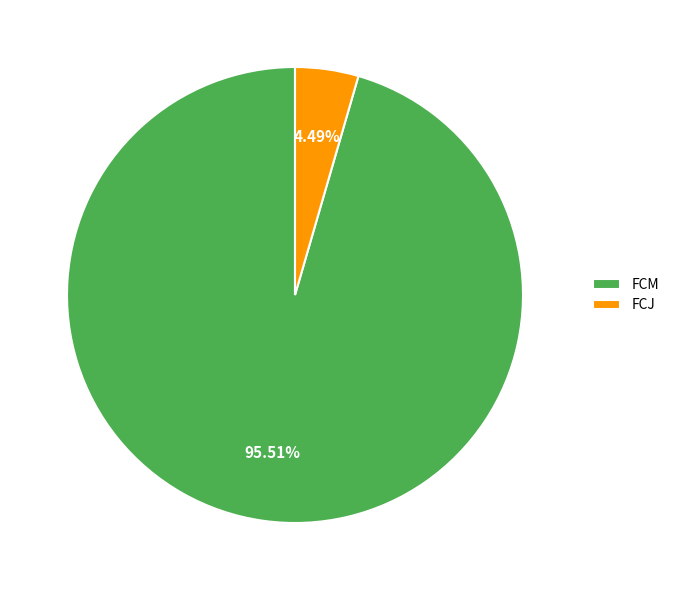

What percentage is the FCJ slice, to the nearest percent?

4%